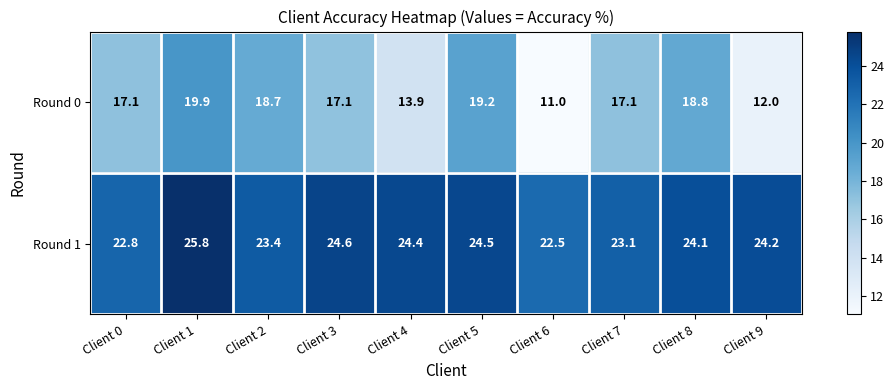

Where is Round 0 nearest to the value 15?

Client 4